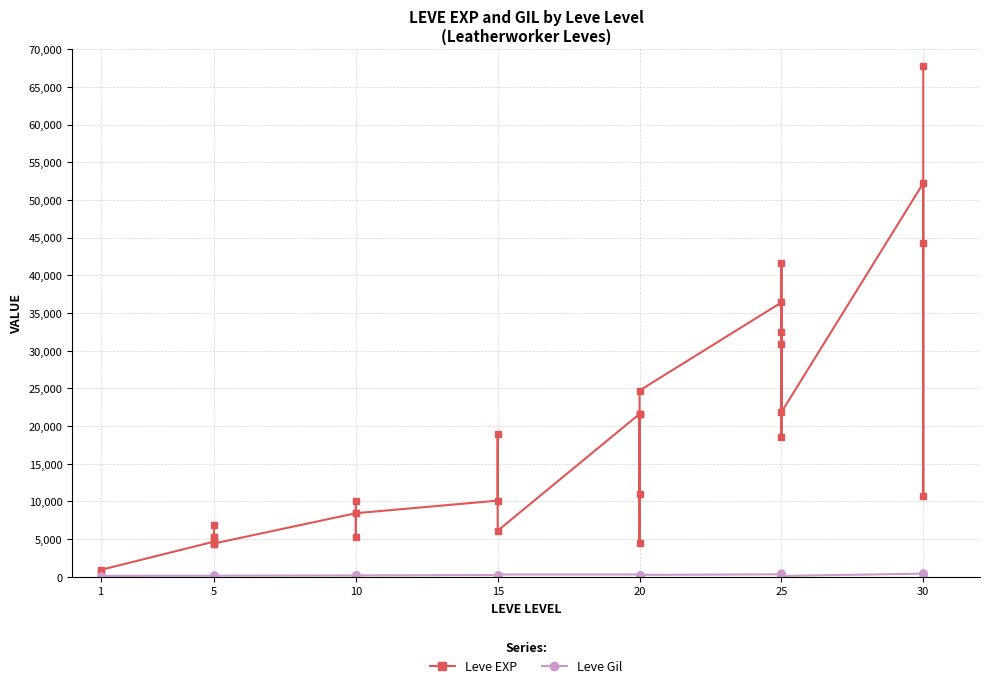

The value of Leve EXP at 20 is 3695. True or false?

False